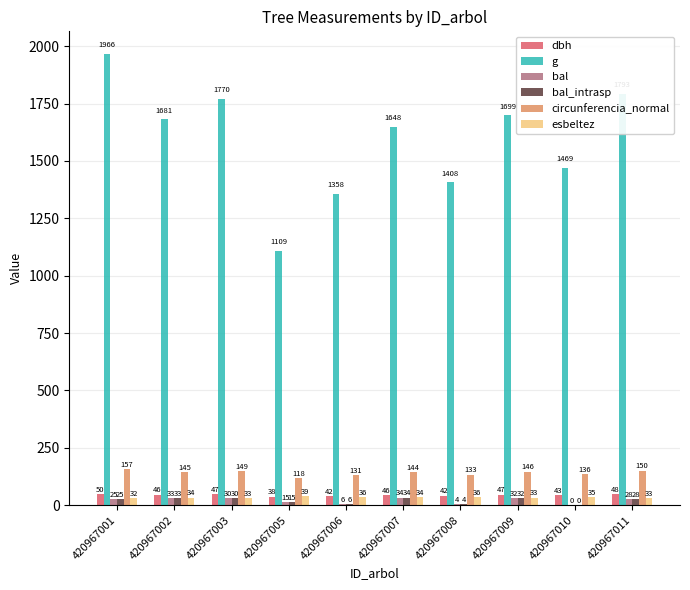

What is the average value of the bal_intrasp series?

20.7